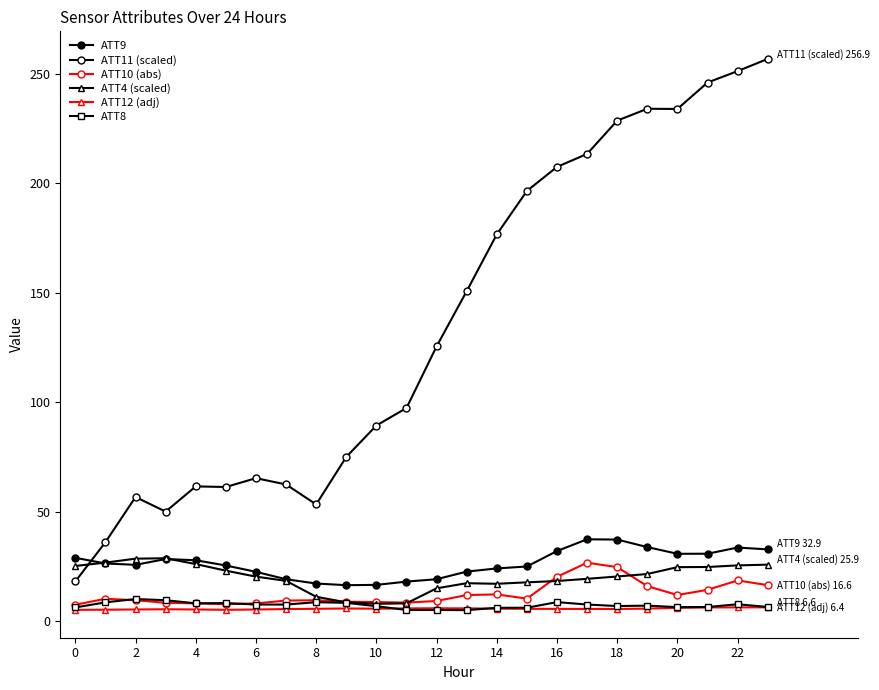

How many lines are shown in the chart?

6